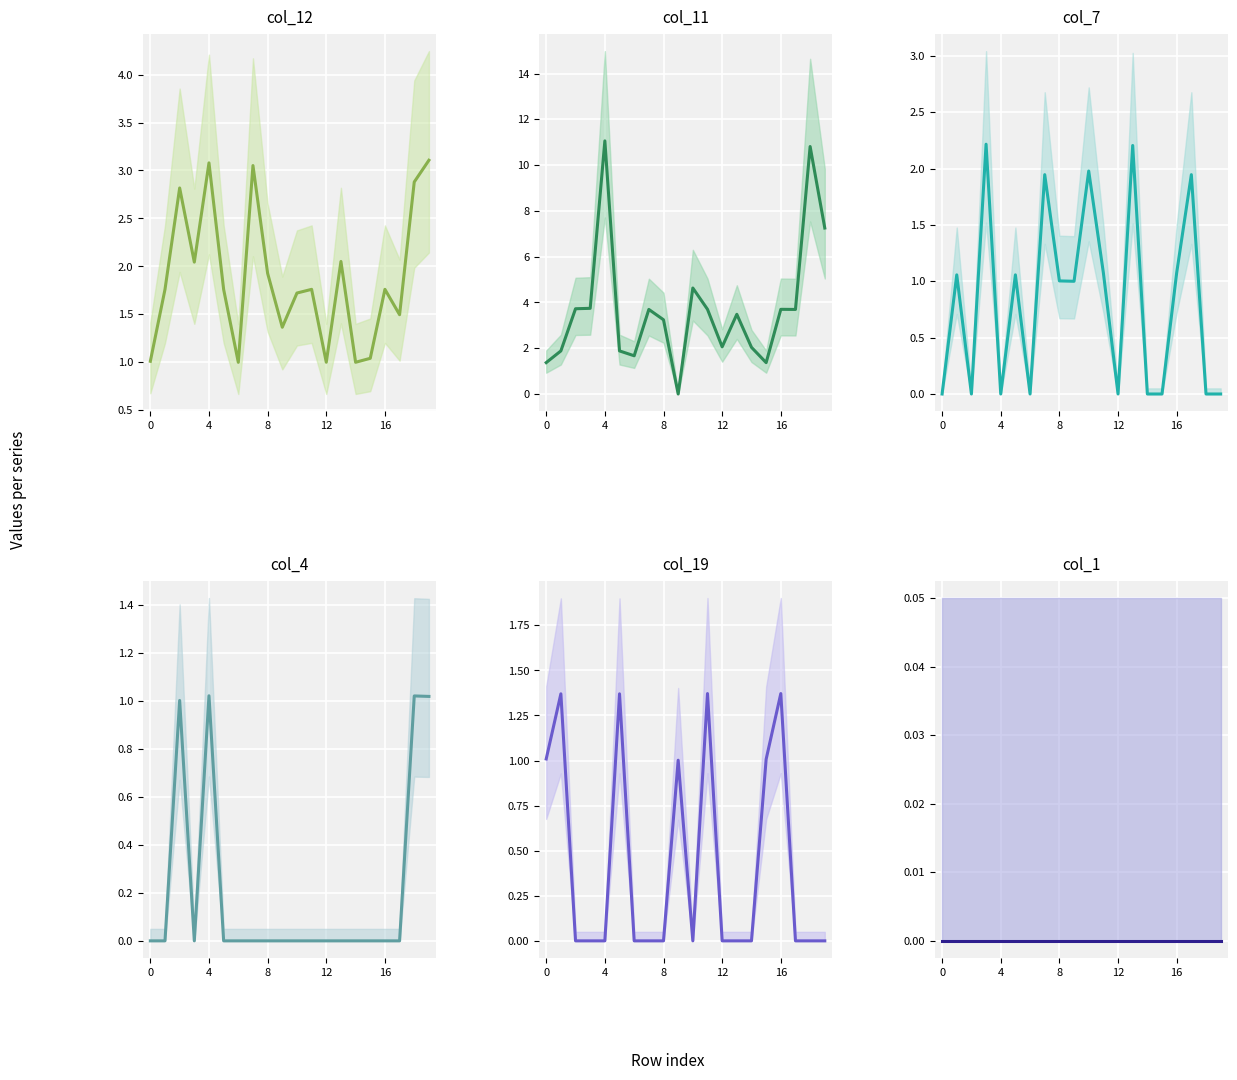

What is the greatest value displayed?

11.1